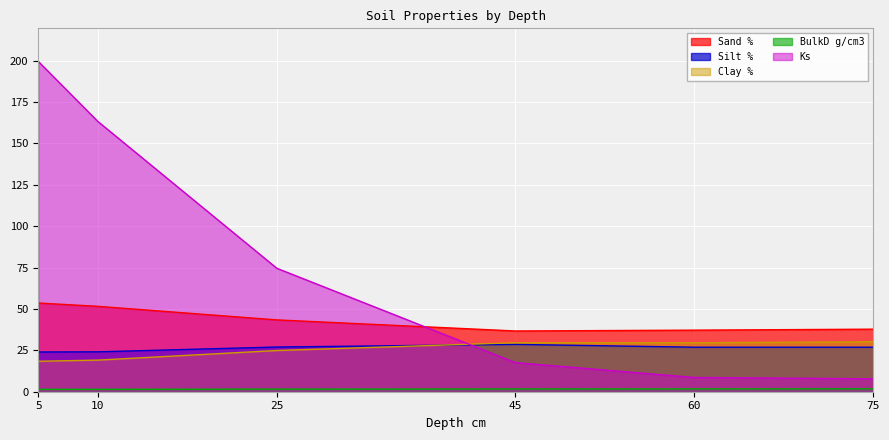

True or false: Clay % has a value of 46.9 at 45.

False